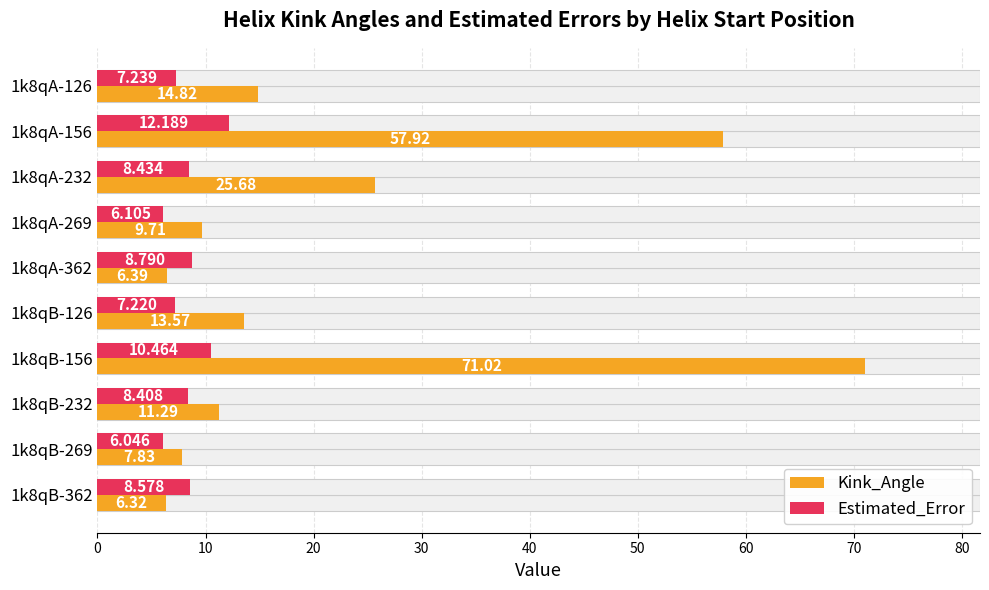

What is the sum of all Estimated_Error values?

83.5